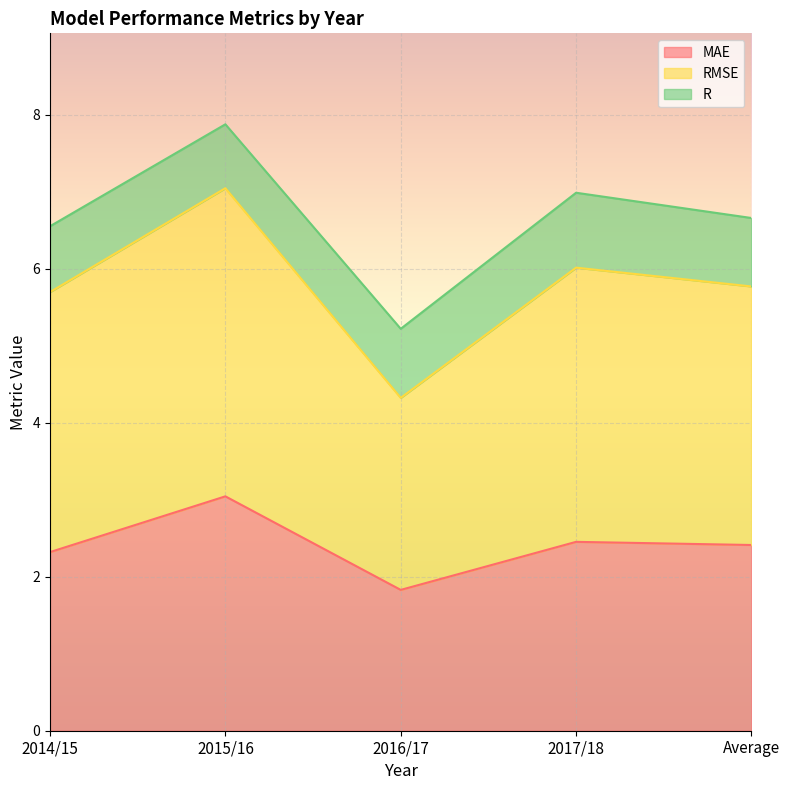

Where is MAE nearest to the value 2?

2016/17